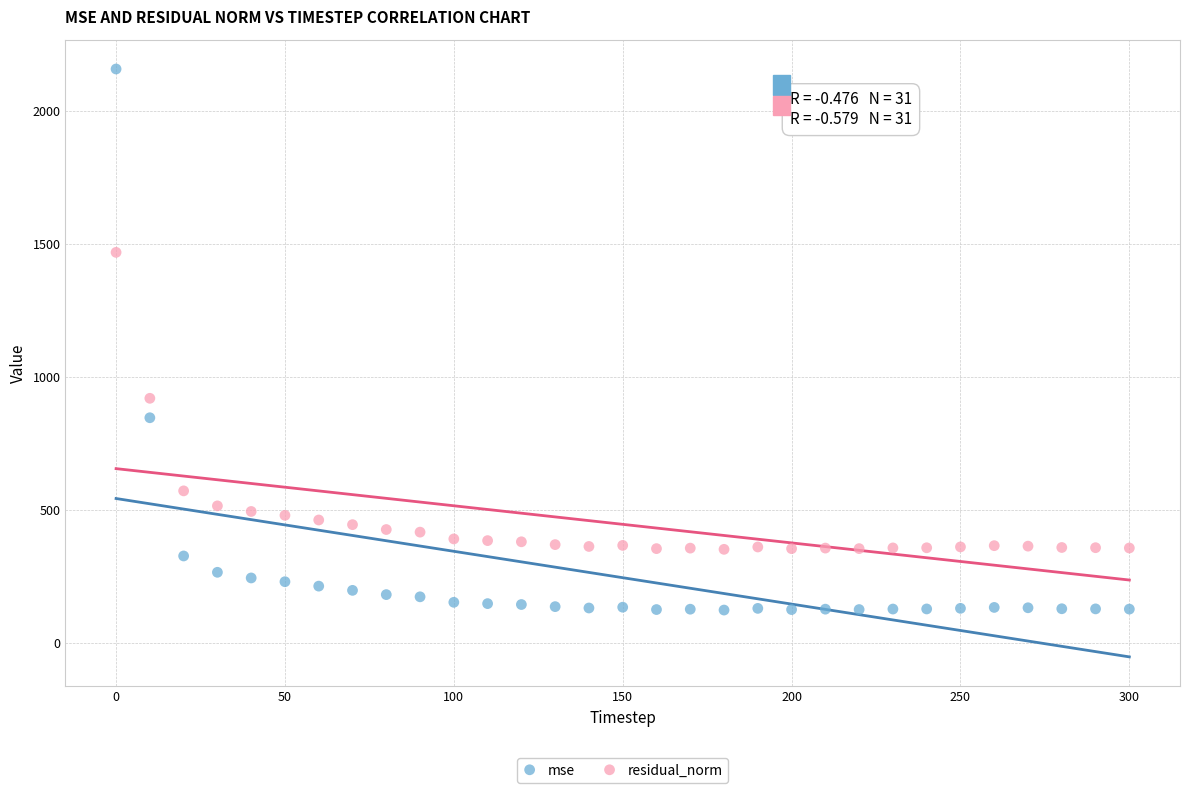

What is the X range (max minus min) for the scatter plot?

300.0